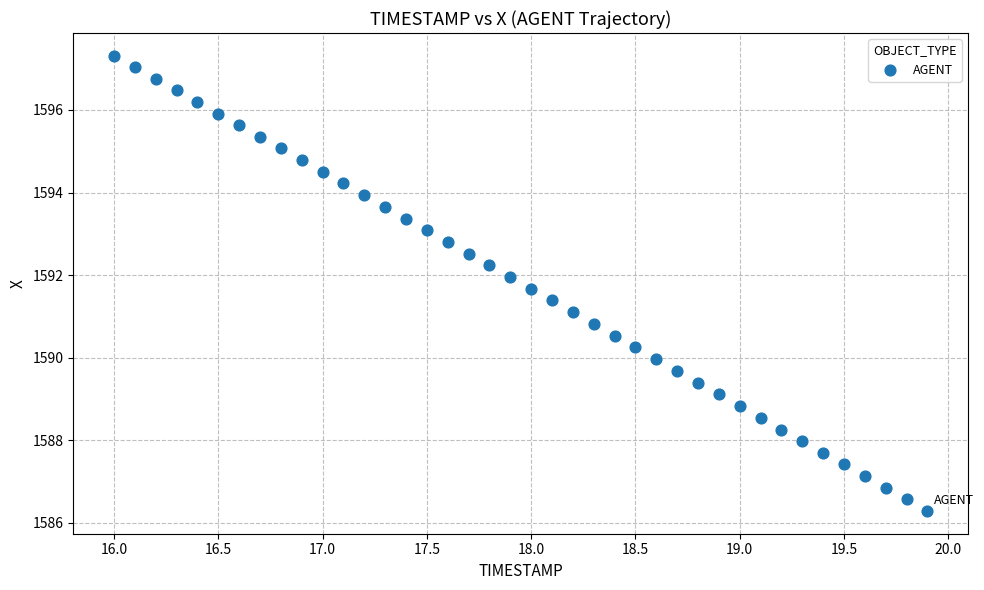

What is the range of X values (max minus min)?

3.9